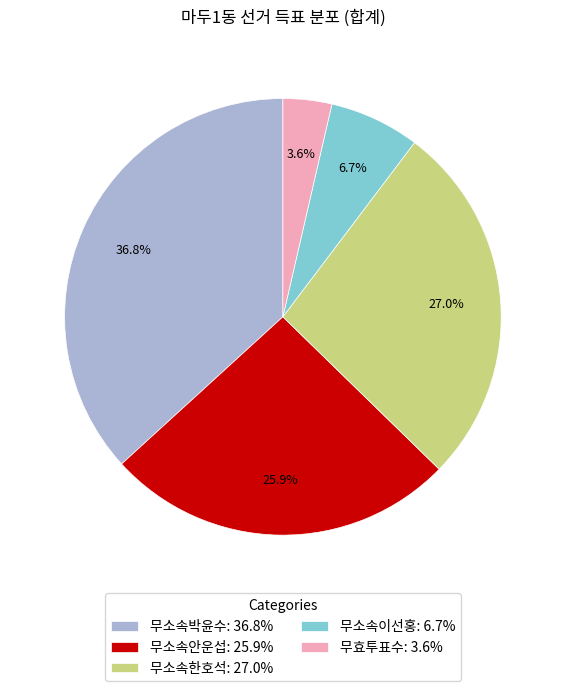

Does any single category account for the majority?

No